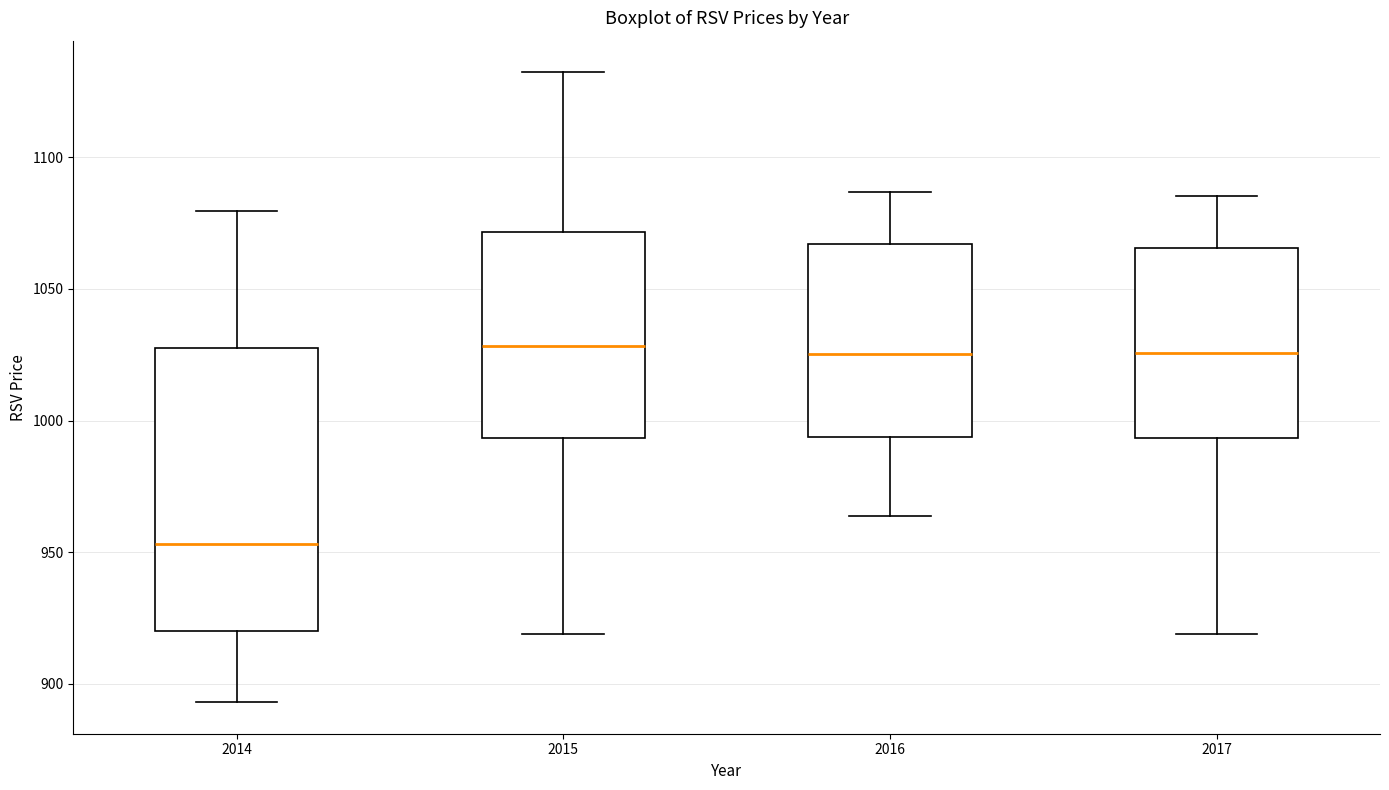

Reading left to right, transcribe this box plot: for each box, give where its median line is, the range the box spans, and where its two whiskers end, as read against the y-axis. The values are not printed on the chart, so give them approximately, as read against the axis.

2014: median 955, box 920 to 1025, whiskers 895 to 1080
2015: median 1030, box 995 to 1070, whiskers 920 to 1130
2016: median 1025, box 995 to 1065, whiskers 965 to 1085
2017: median 1025, box 995 to 1065, whiskers 920 to 1085